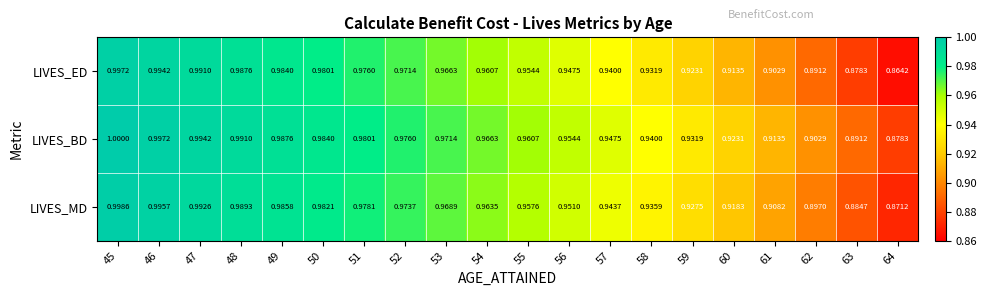

Rank the series at 53 from highest to lowest value.

LIVES_BD, LIVES_MD, LIVES_ED